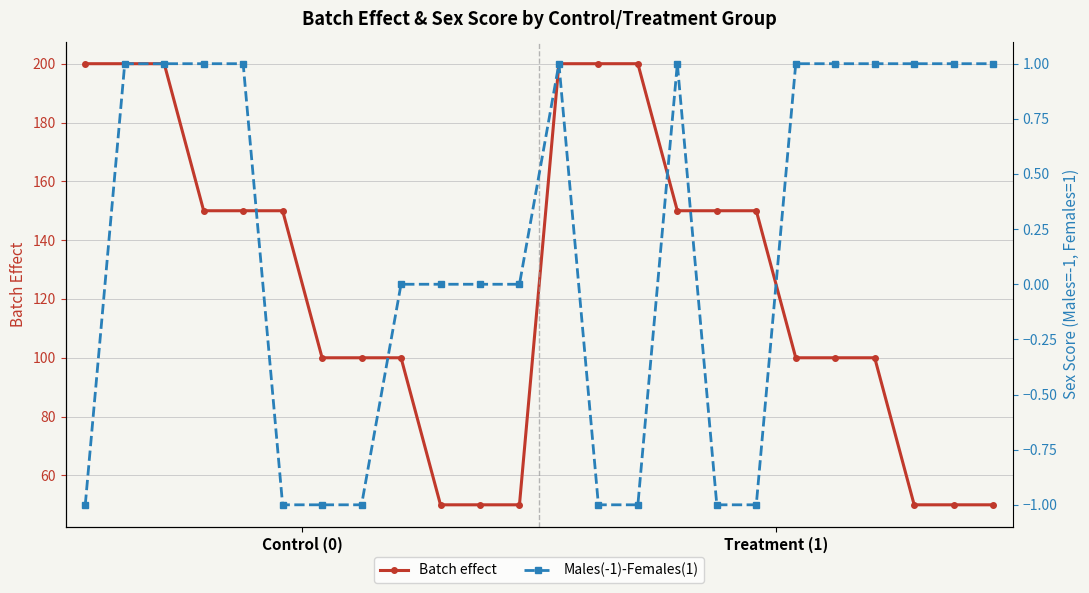

What is the difference between the maximum and minimum values in the Males(-1)-Females(1) series?

2